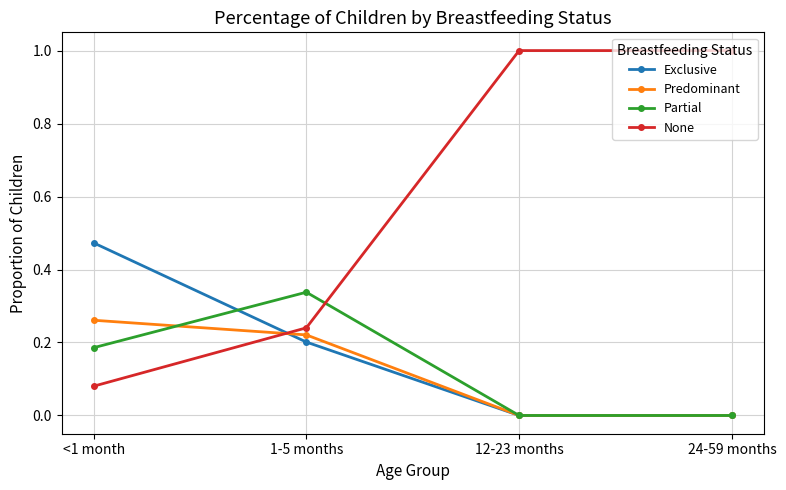

Rank the series by their maximum value, from highest to lowest.

None, Exclusive, Partial, Predominant